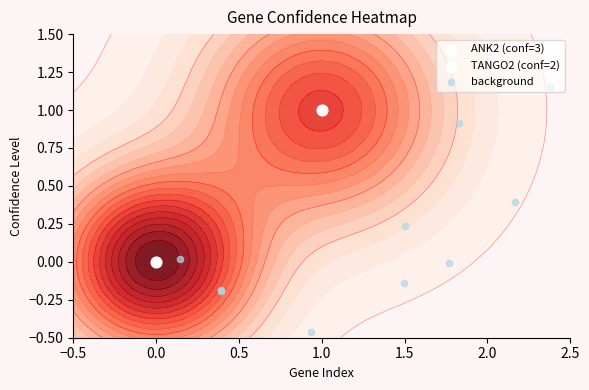

What is the maximum value shown in the chart?

1.1